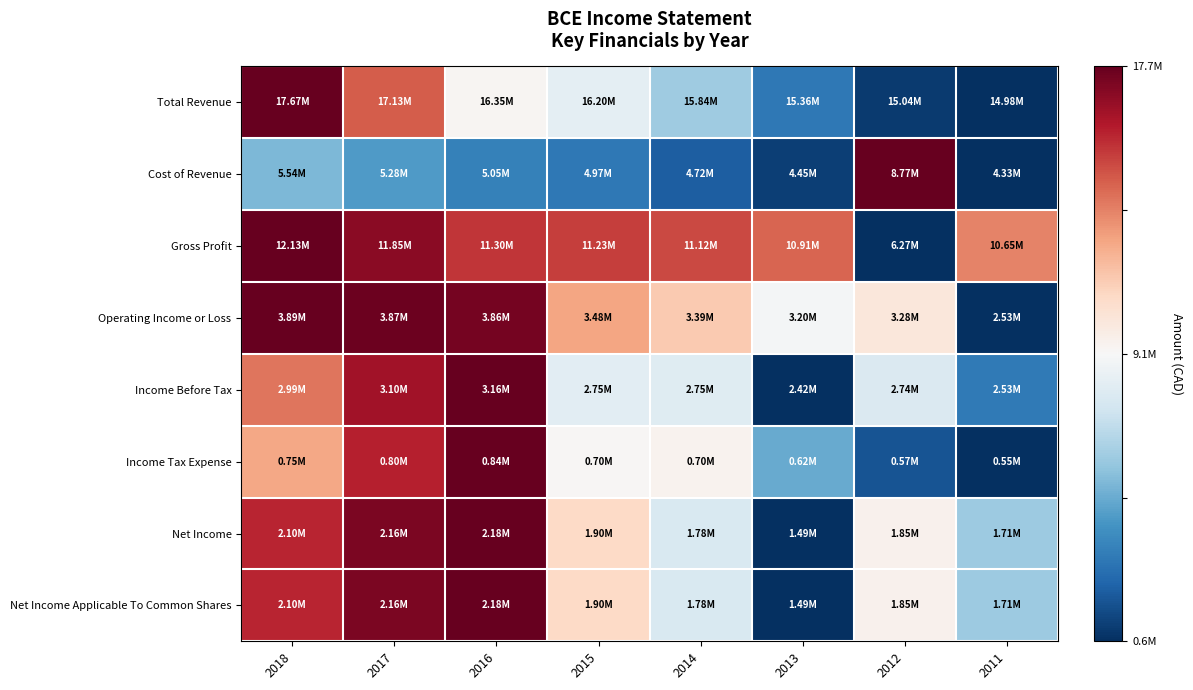

Reading left to right, transcribe all the data shown in this chart.

Total Revenue: 2018=1.0	2017=0.8	2016=0.5	2015=0.5	2014=0.3	2013=0.1	2012=0.0	2011=0.0
Cost of Revenue: 2018=0.3	2017=0.2	2016=0.2	2015=0.1	2014=0.1	2013=0.0	2012=1.0	2011=0.0
Gross Profit: 2018=1.0	2017=1.0	2016=0.9	2015=0.8	2014=0.8	2013=0.8	2012=0.0	2011=0.7
Operating Income or Loss: 2018=1.0	2017=1.0	2016=1.0	2015=0.7	2014=0.6	2013=0.5	2012=0.6	2011=0.0
Income Before Tax: 2018=0.8	2017=0.9	2016=1.0	2015=0.4	2014=0.4	2013=0.0	2012=0.4	2011=0.1
Income Tax Expense: 2018=0.7	2017=0.9	2016=1.0	2015=0.5	2014=0.5	2013=0.2	2012=0.1	2011=0.0
Net Income: 2018=0.9	2017=1.0	2016=1.0	2015=0.6	2014=0.4	2013=0.0	2012=0.5	2011=0.3
Net Income Applicable To Common Shares: 2018=0.9	2017=1.0	2016=1.0	2015=0.6	2014=0.4	2013=0.0	2012=0.5	2011=0.3